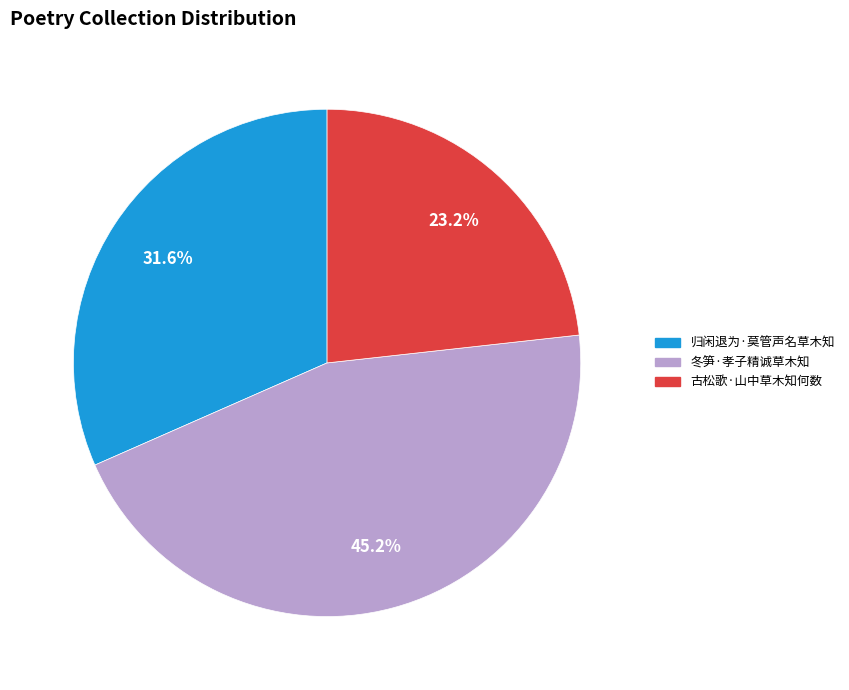

Which slice is the largest?

冬笋·孝子精诚草木知